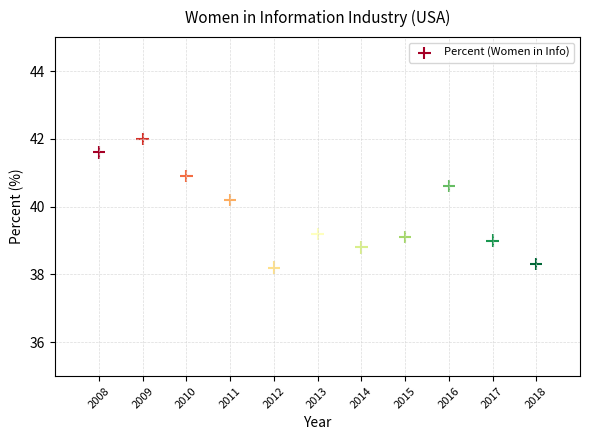

What is the range of Y values (max minus min)?

3.8